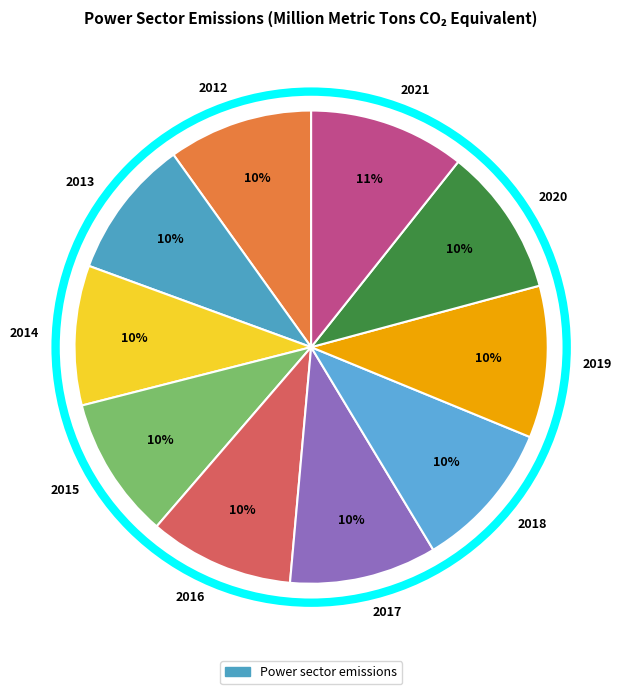

Is there a majority slice in this chart?

No